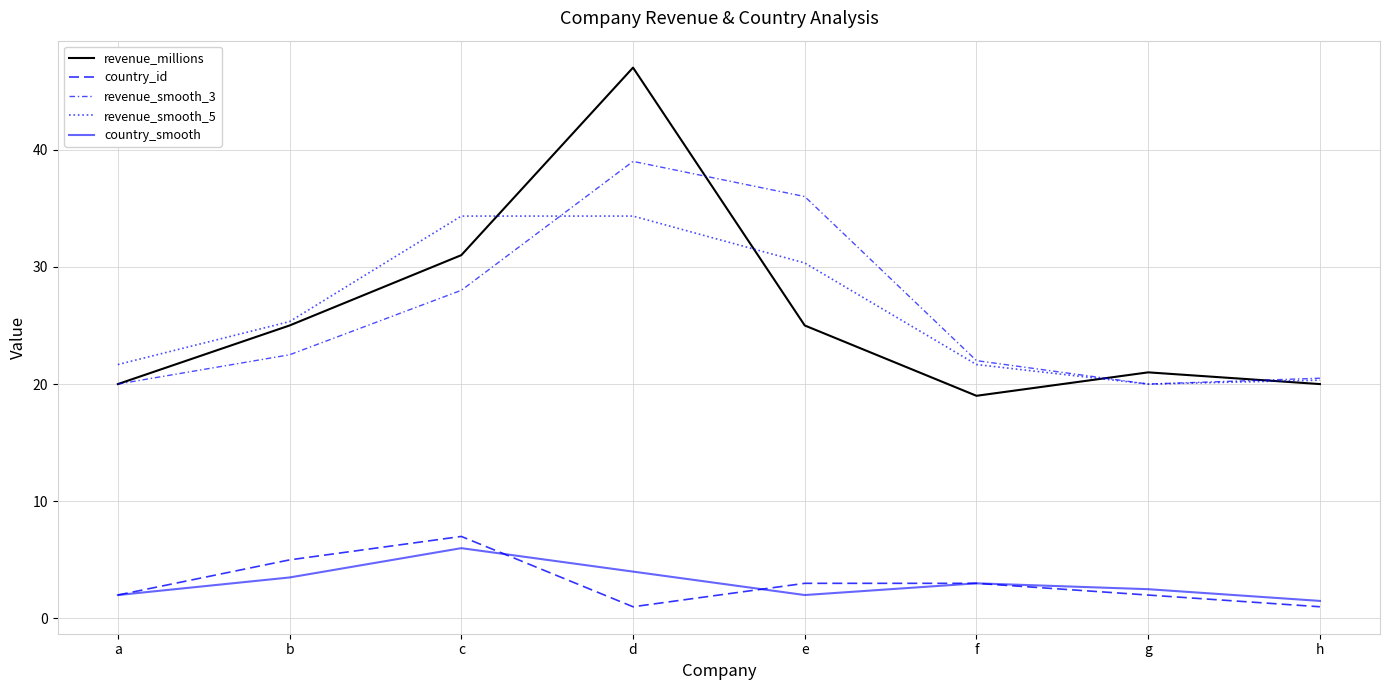

Rank the series by their maximum value, from highest to lowest.

revenue_millions, revenue_smooth_3, revenue_smooth_5, country_id, country_smooth